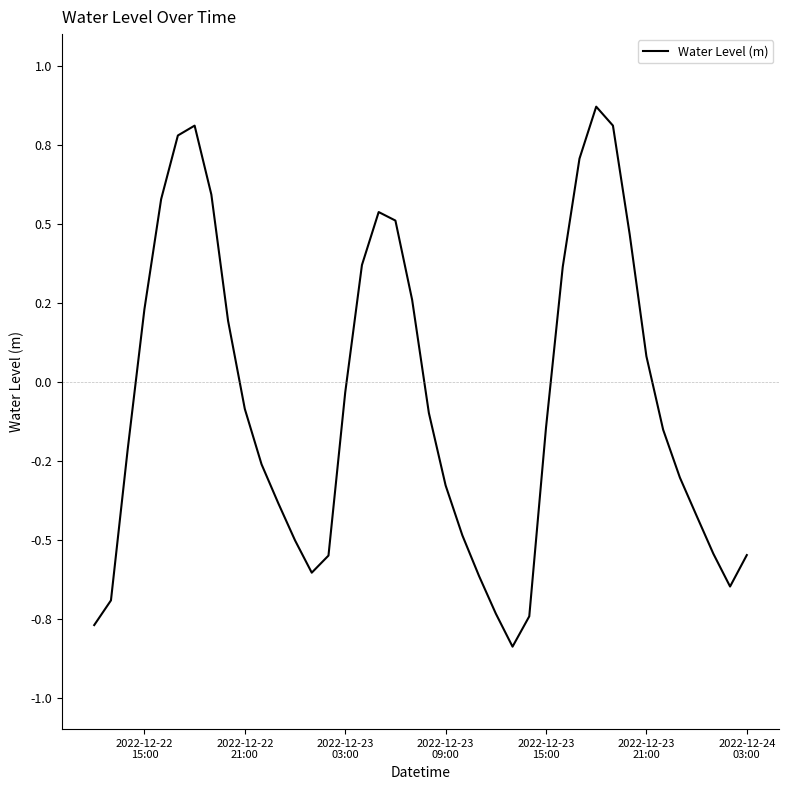

How many lines are shown in the chart?

1